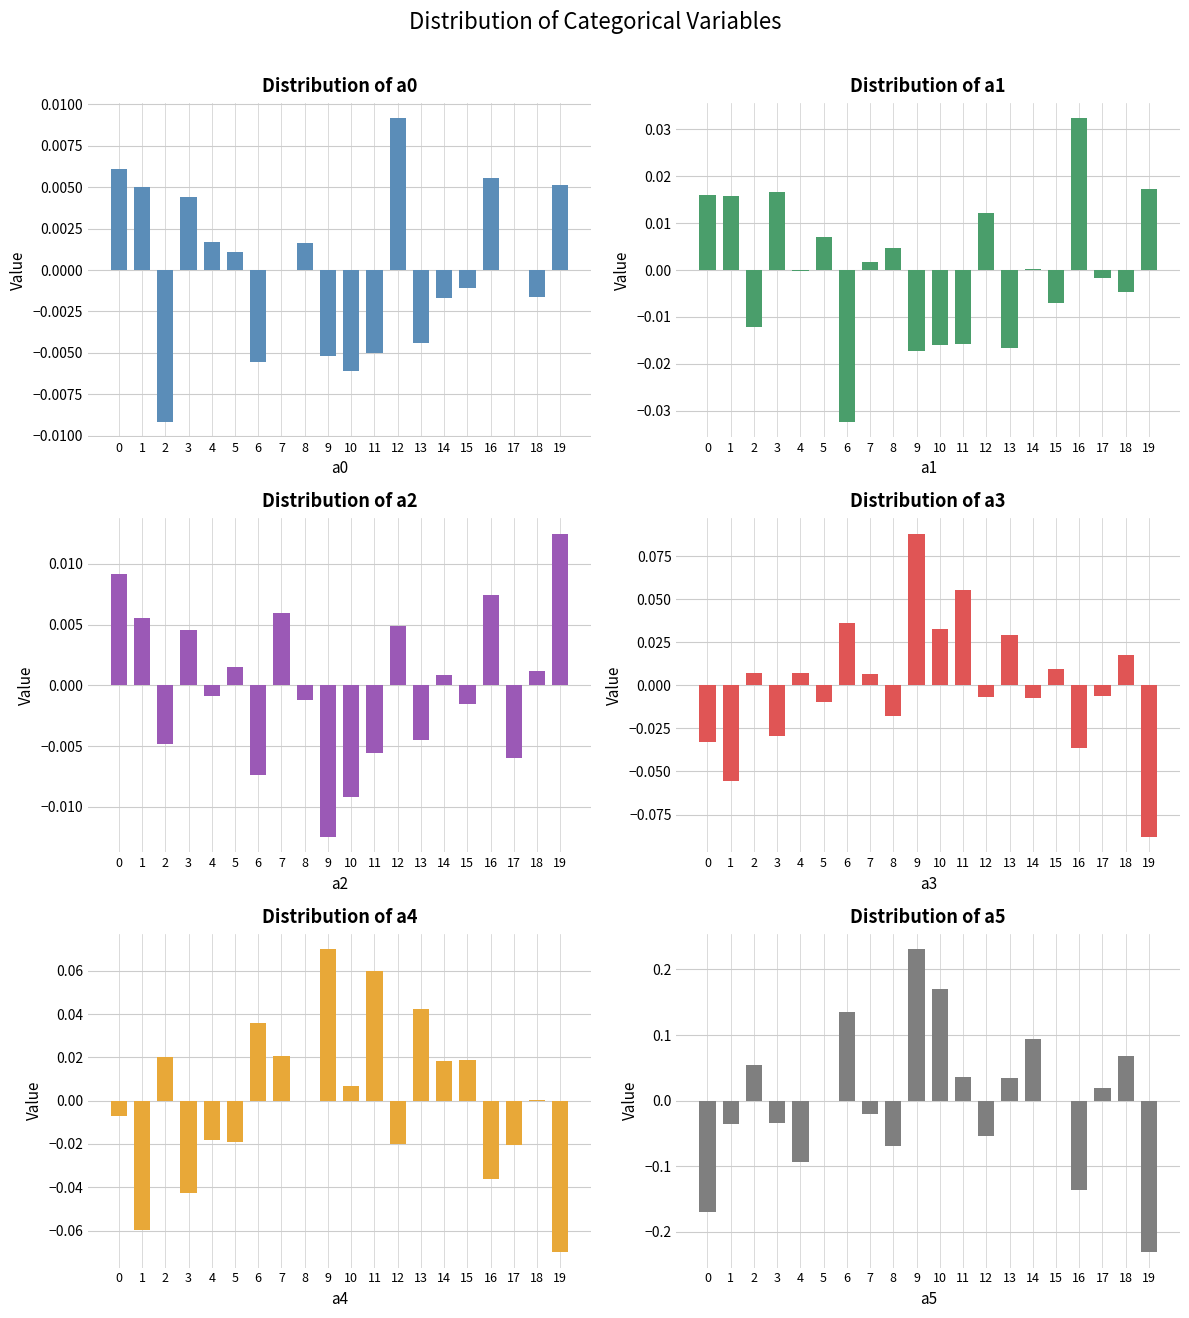

At which category does the chart reach its minimum across all series?

19